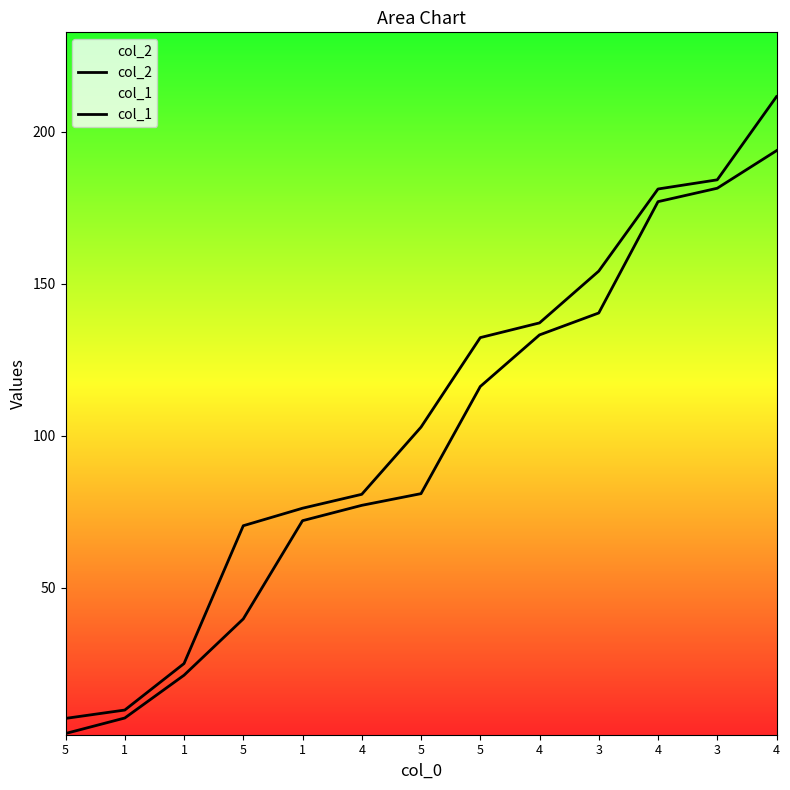

Where does the col_2 series first go above 102?

5